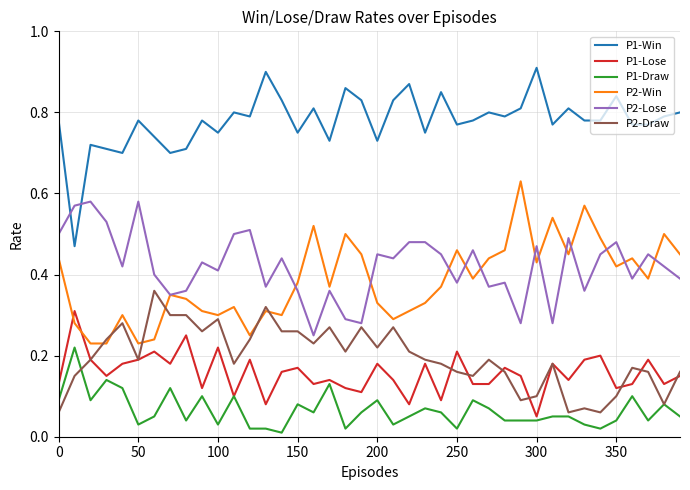

True or false: P1-Draw and P1-Win intersect in this chart.

False